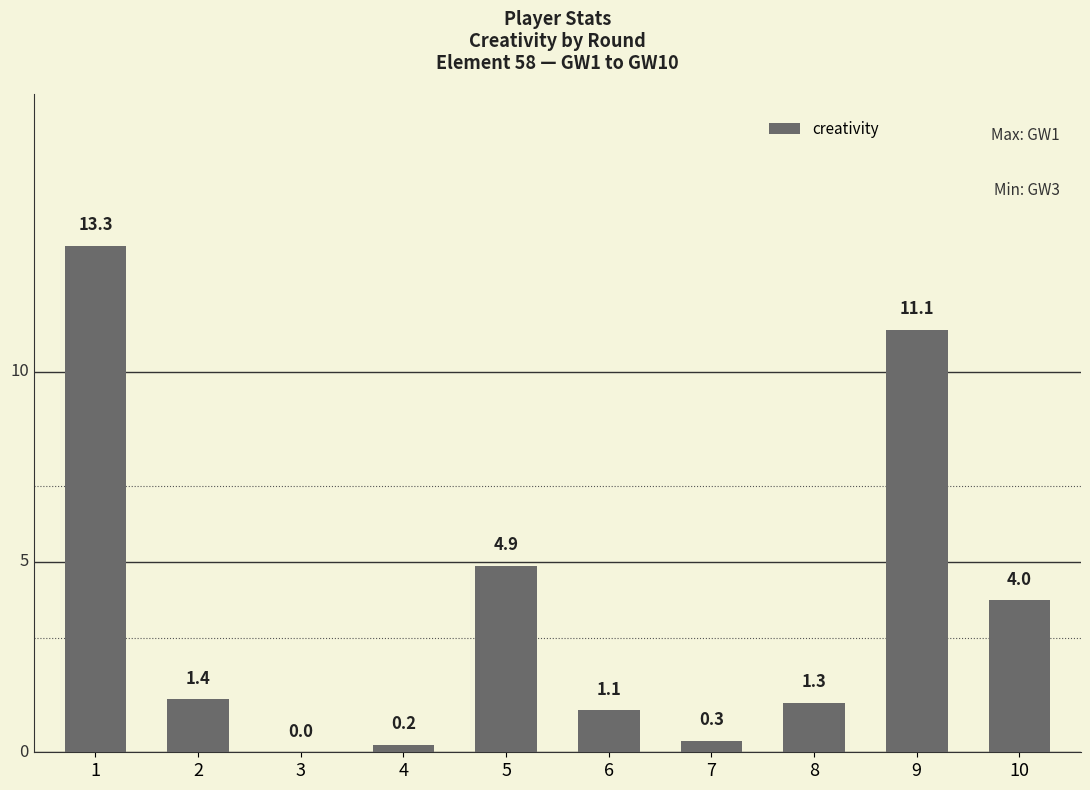

Where does the data first go above 1?

1